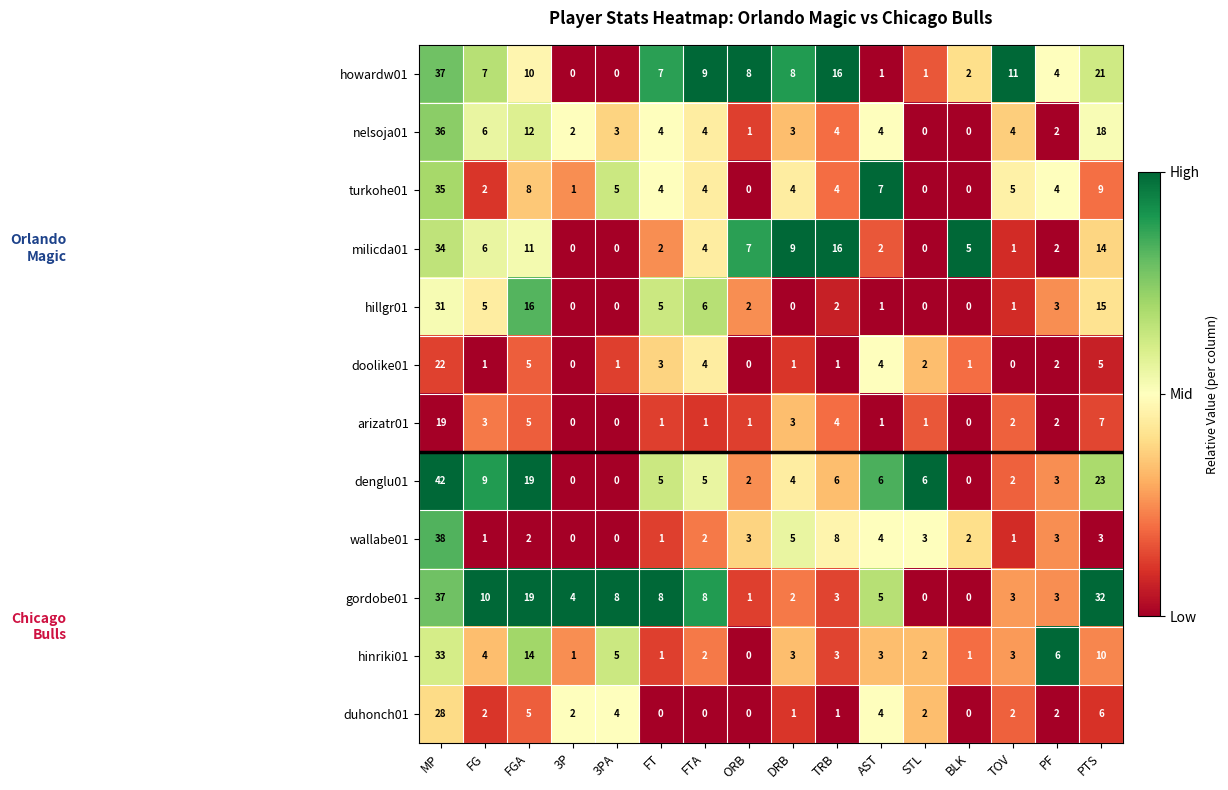

What is the difference between the highest and lowest values at BLK?

5